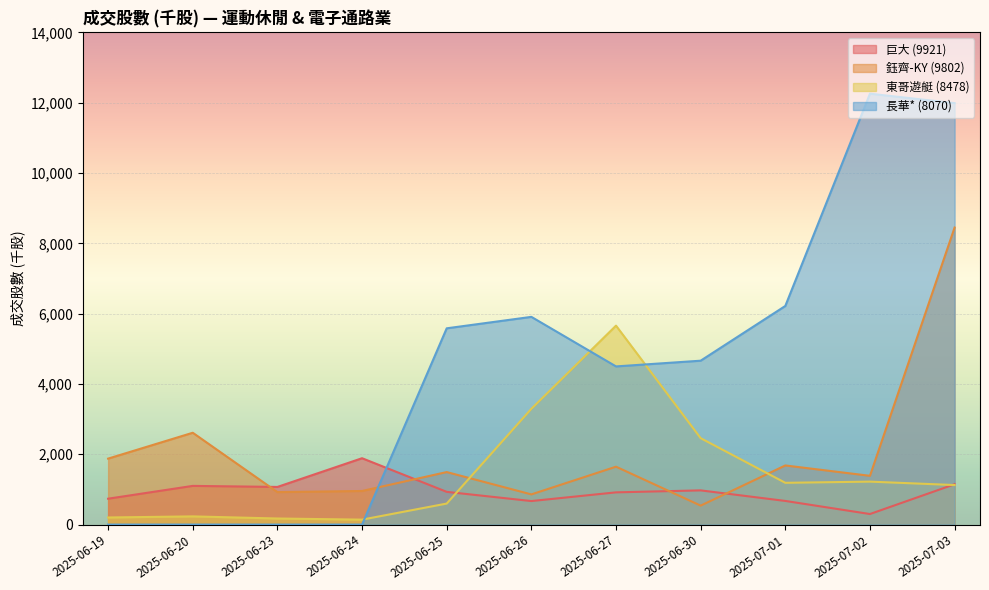

What is the label of the 6th point from the left?

2025-06-26